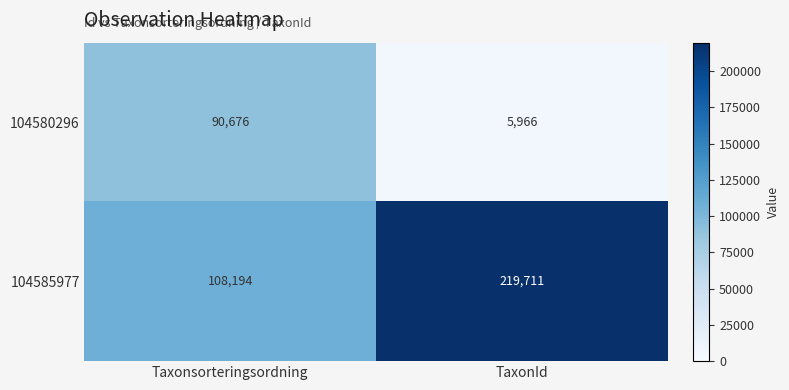

What is the sum of the 104585977 values at Taxonsorteringsordning and TaxonId?

327905